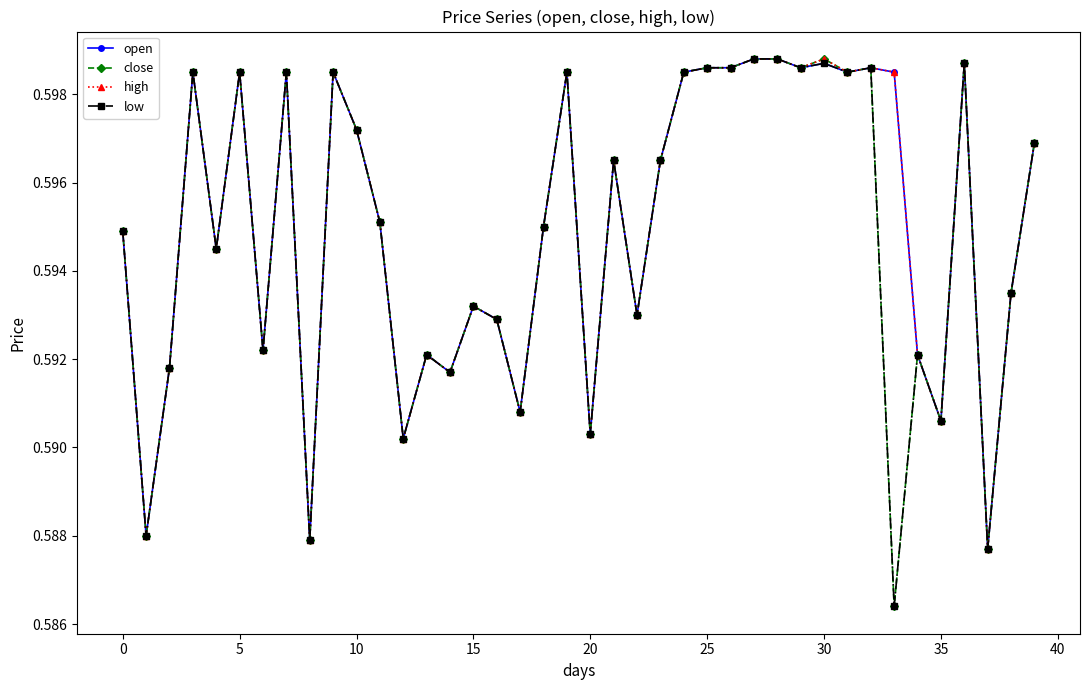

Count the close values in the range 0 to 1.

40